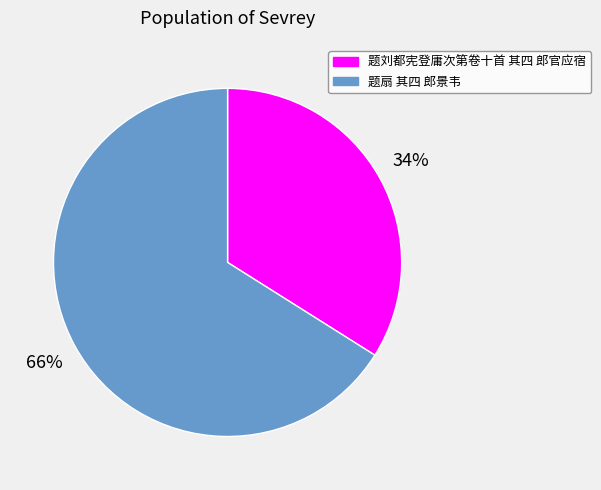

To the nearest percent, what portion does 题扇 其四 郎景韦 represent?

66%